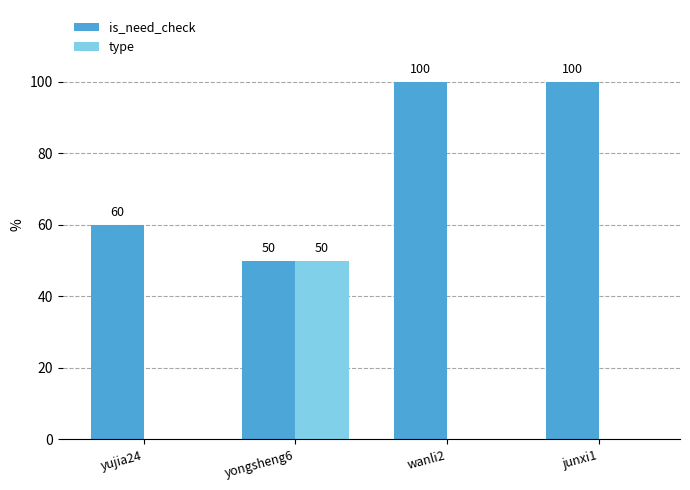

Is the value of is_need_check at yongsheng6 greater than the value of type at junxi1?

Yes